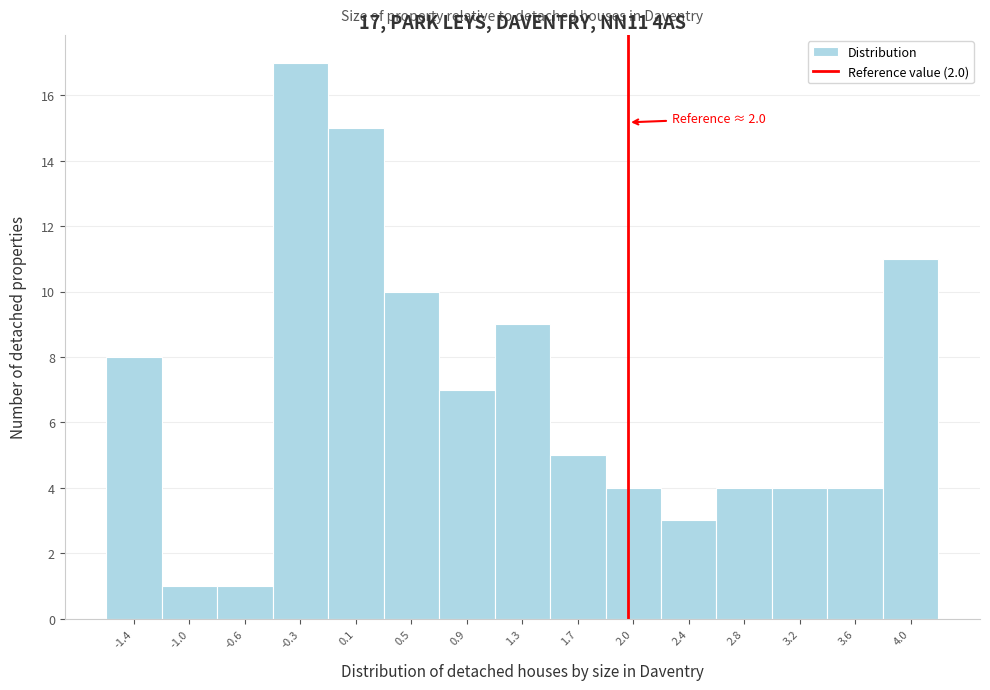

Which range on the x-axis has the tallest bar?

-0.45 to -0.05